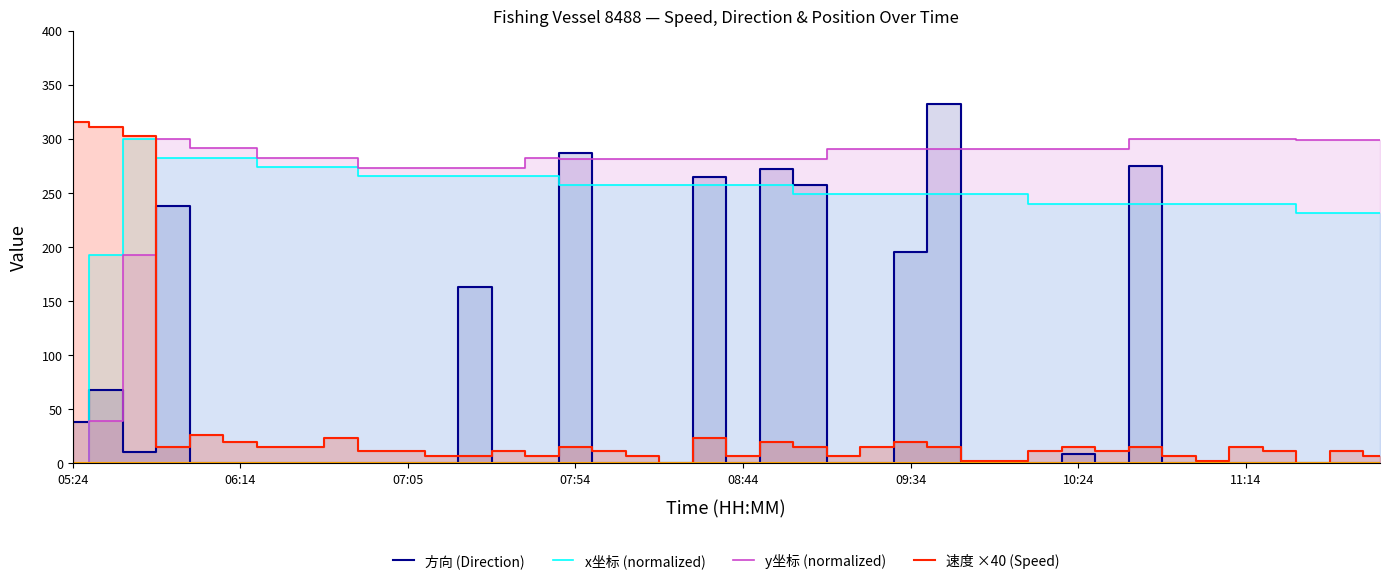

Which series has the largest total across all categories?

y坐标 (normalized)